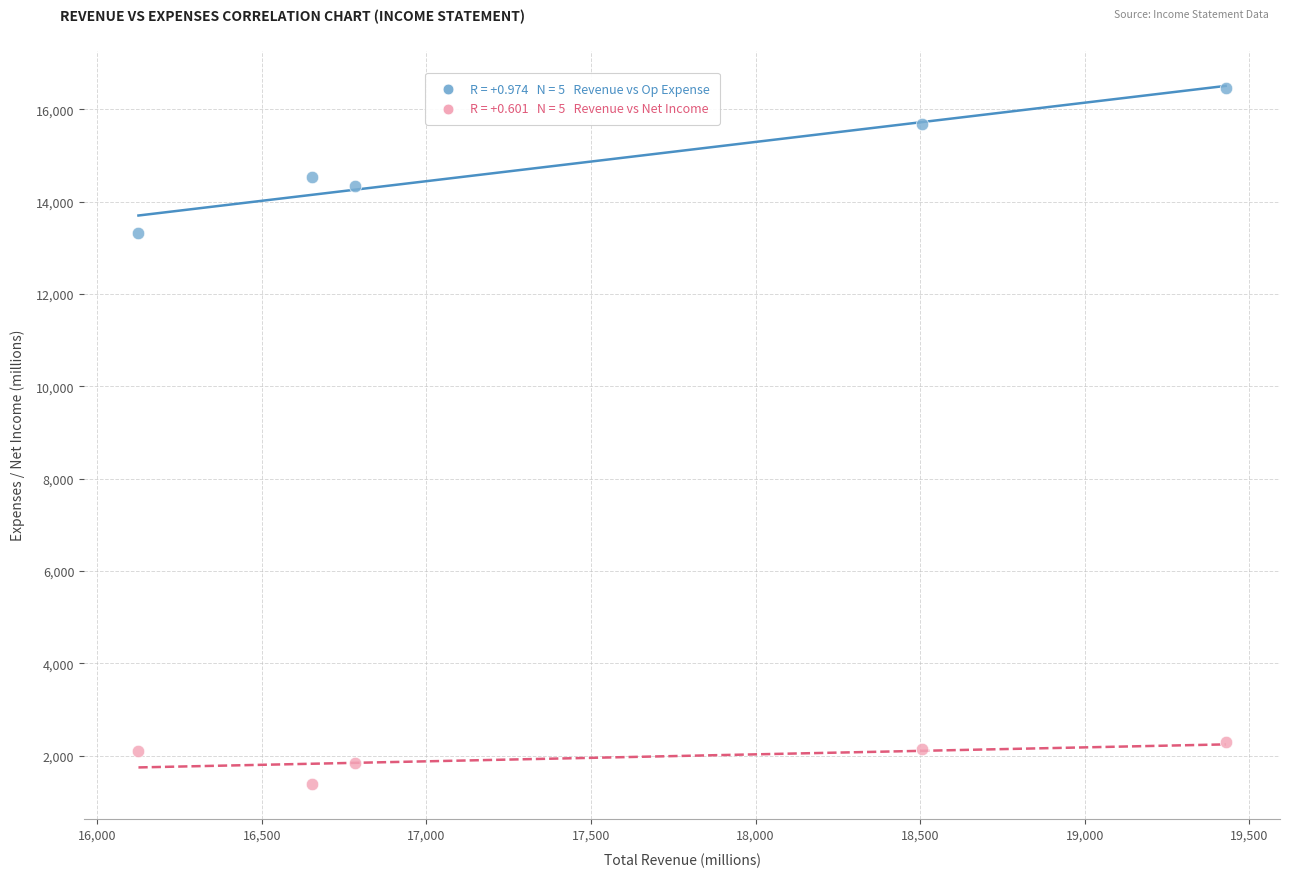

Across all data points, what is the average X value?

17499